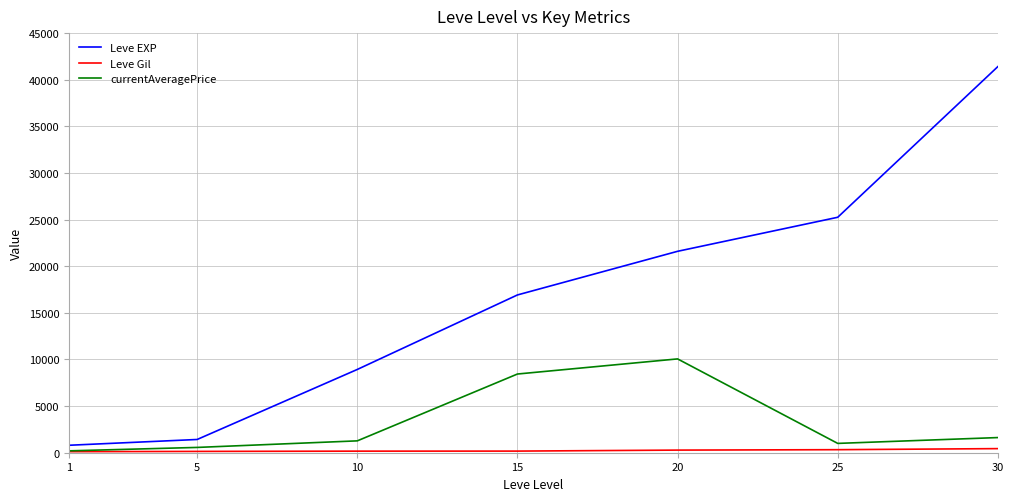

At which category is the sum across all series the highest?

30